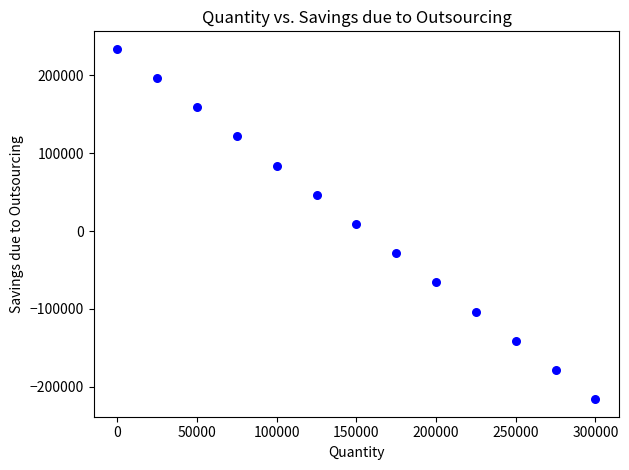

List the coordinates of all points as (X, Y) pairs, reading left to right.

(0, 234000)  (25000, 196500)  (50000, 159000)  (75000, 121500)  (100000, 84000)  (125000, 46500)  (150000, 9000)  (175000, -28500)  (200000, -66000)  (225000, -103500)  (250000, -141000)  (275000, -178500)  (300000, -216000)